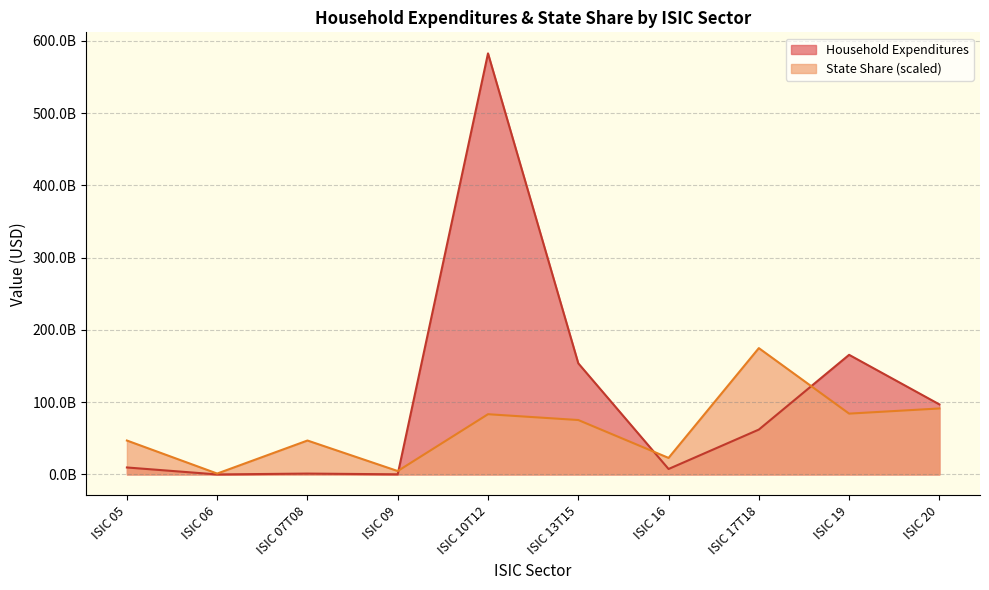

At which category does State Share (scaled) reach its first local peak?

ISIC 07T08